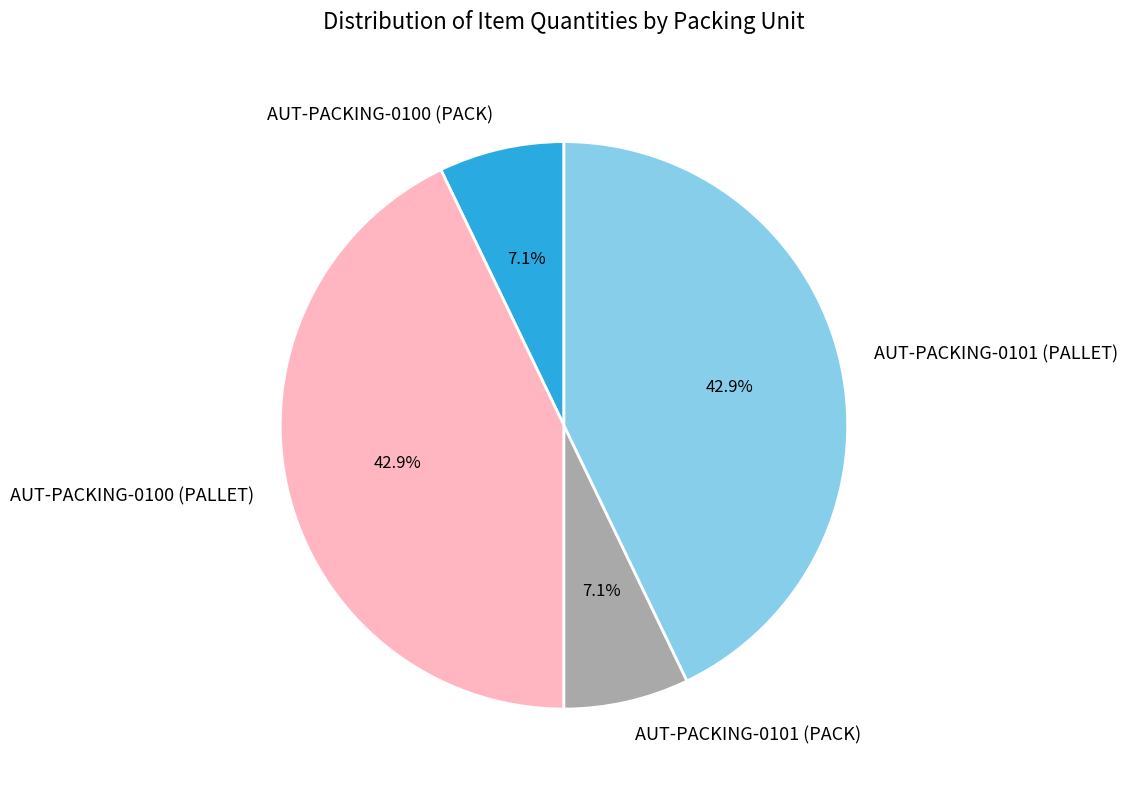

Is AUT-PACKING-0100 (PACK) the majority of the pie?

No